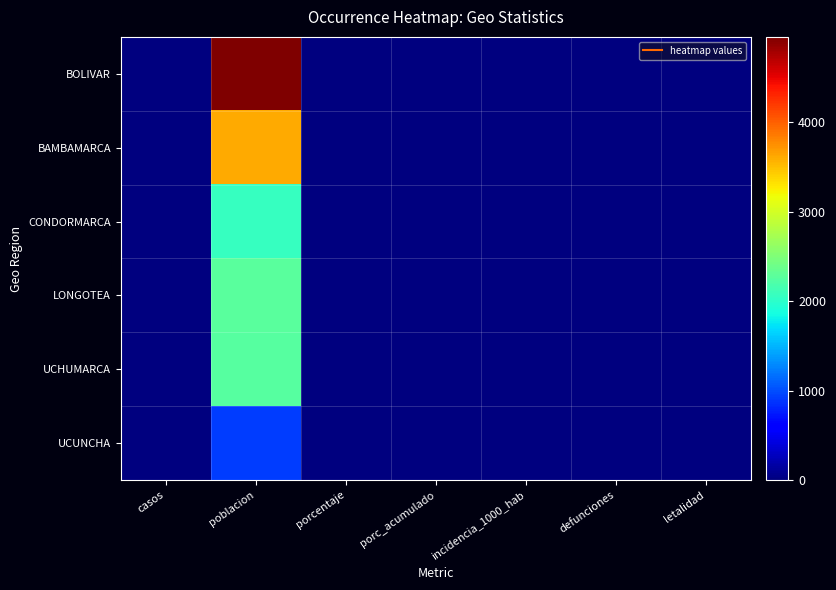

Reading left to right, extract all data points from this chart.

BOLIVAR: casos=0	poblacion=4956	porcentaje=0	porc_acumulado=0	incidencia_1000_hab=0	defunciones=0	letalidad=0
BAMBAMARCA: casos=0	poblacion=3615	porcentaje=0	porc_acumulado=0	incidencia_1000_hab=0	defunciones=0	letalidad=0
CONDORMARCA: casos=0	poblacion=2066	porcentaje=0	porc_acumulado=0	incidencia_1000_hab=0	defunciones=0	letalidad=0
LONGOTEA: casos=0	poblacion=2270	porcentaje=0	porc_acumulado=0	incidencia_1000_hab=0	defunciones=0	letalidad=0
UCHUMARCA: casos=0	poblacion=2251	porcentaje=0	porc_acumulado=0	incidencia_1000_hab=0	defunciones=0	letalidad=0
UCUNCHA: casos=0	poblacion=923	porcentaje=0	porc_acumulado=0	incidencia_1000_hab=0	defunciones=0	letalidad=0